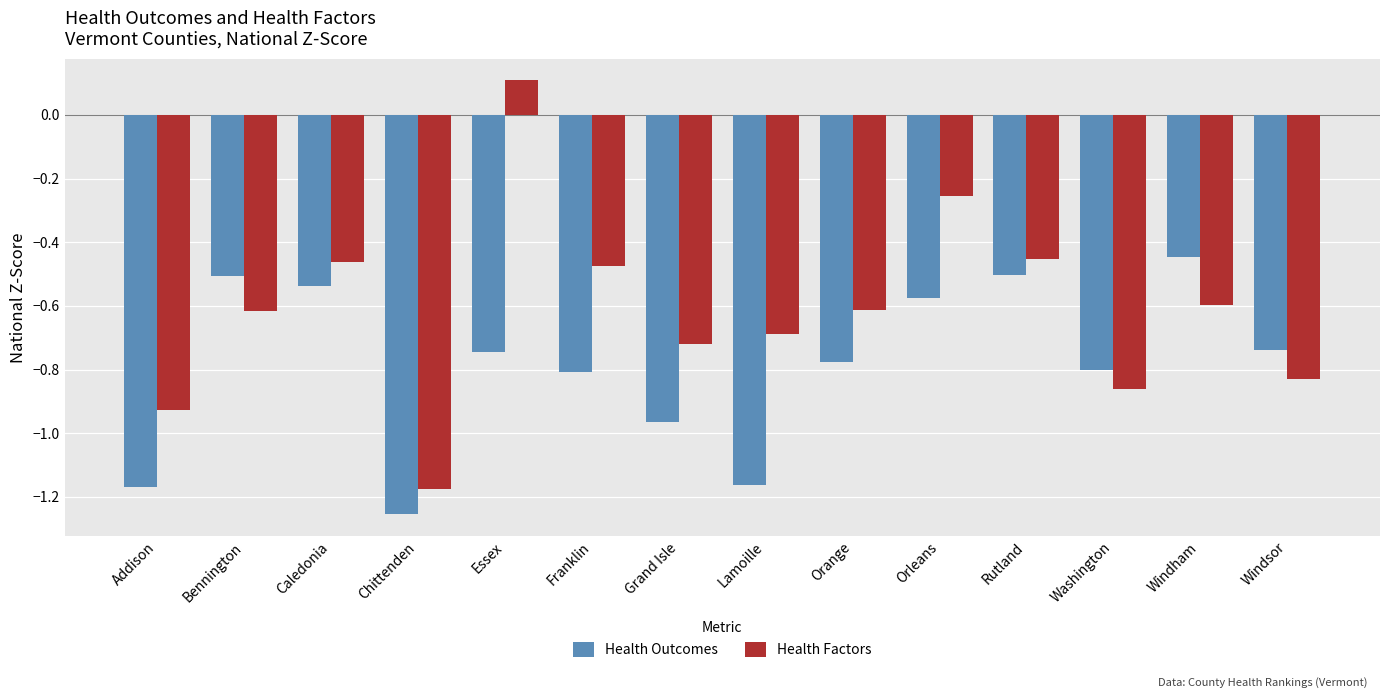

Rank the series by their maximum value, from lowest to highest.

Health Outcomes, Health Factors